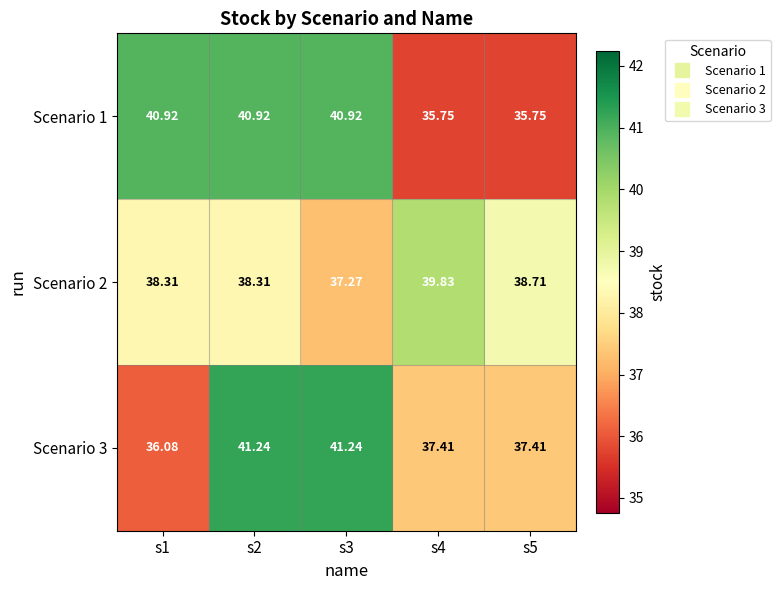

Is the value of Scenario 2 at s3 greater than the value of Scenario 3 at s1?

Yes